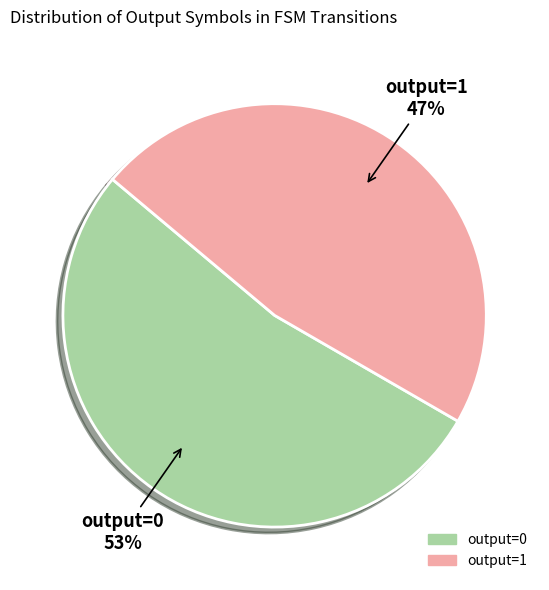

How many segments does this pie chart have?

2